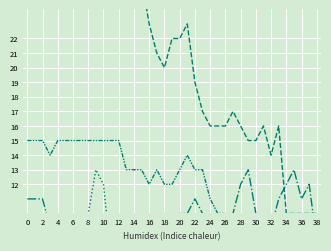

How many values in the VS series exceed 13?

14